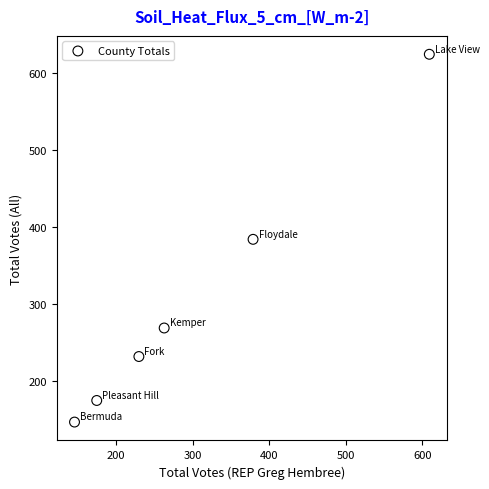

What is the average X value?

300